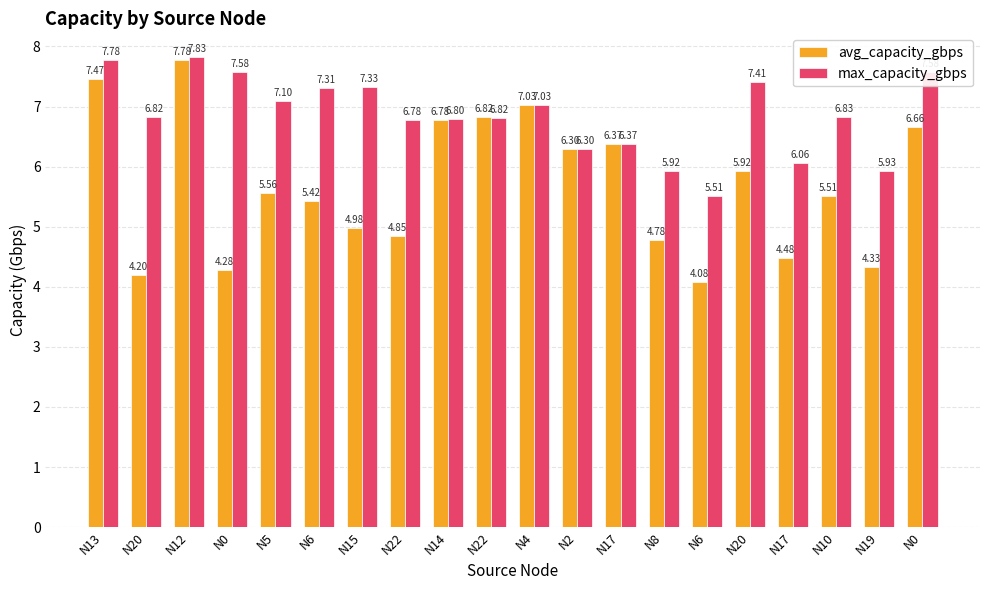

List the series in order of their peak value, highest first.

max_capacity_gbps, avg_capacity_gbps